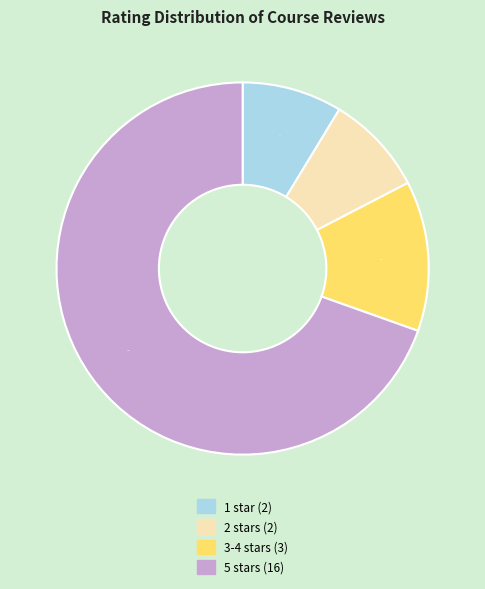

Do 3-4 and 1 together represent more than half of the pie?

No